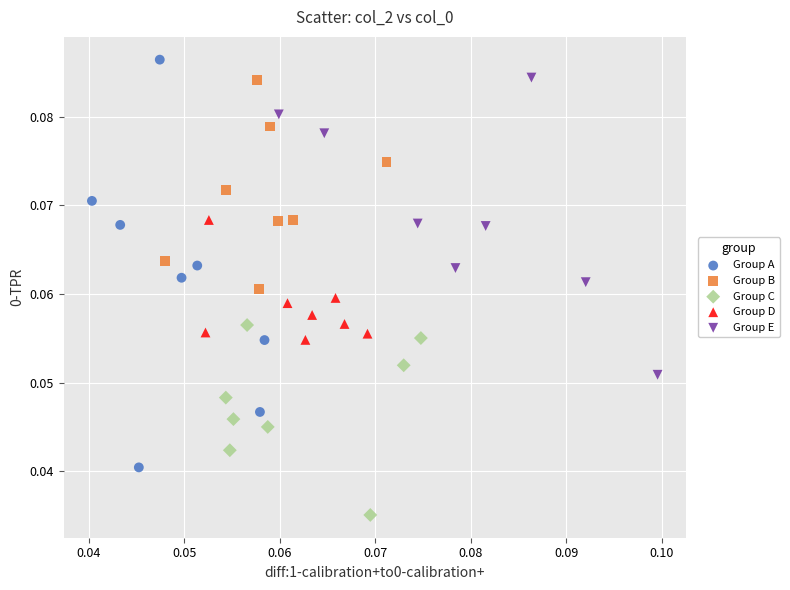

Which series reaches the minimum Y coordinate?

Group C